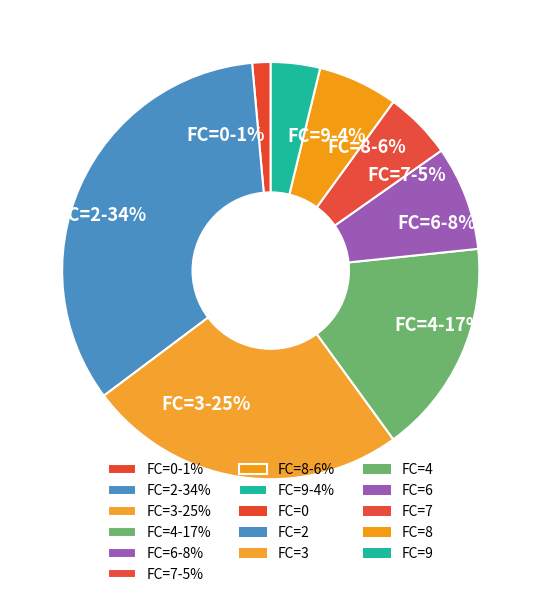

Is the sum of FC=9-4% and FC=7-5% greater than half?

No